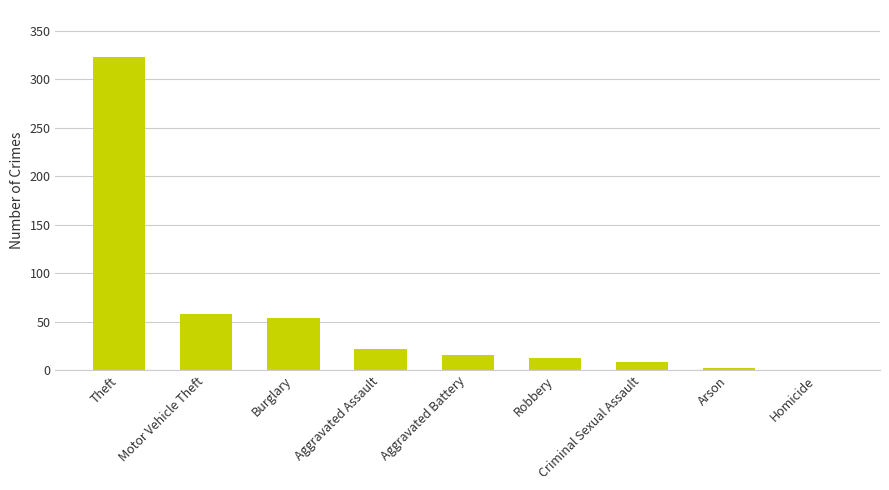

Are the bars horizontal?

No